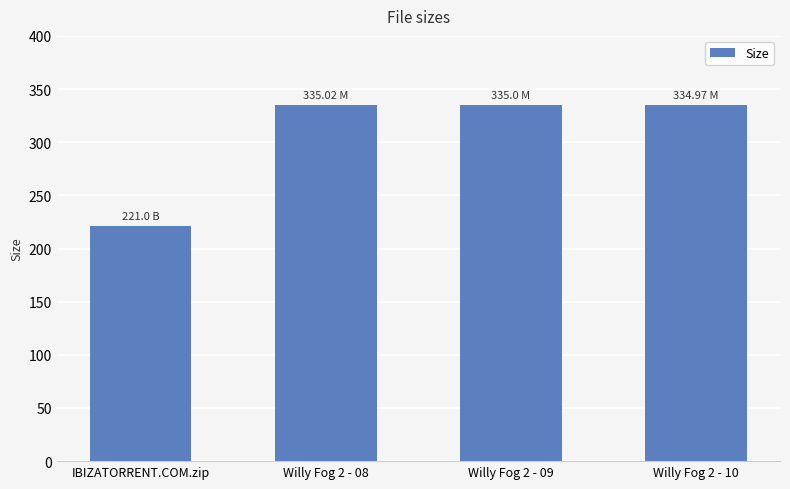

What is the difference between the maximum and minimum values?

114.0